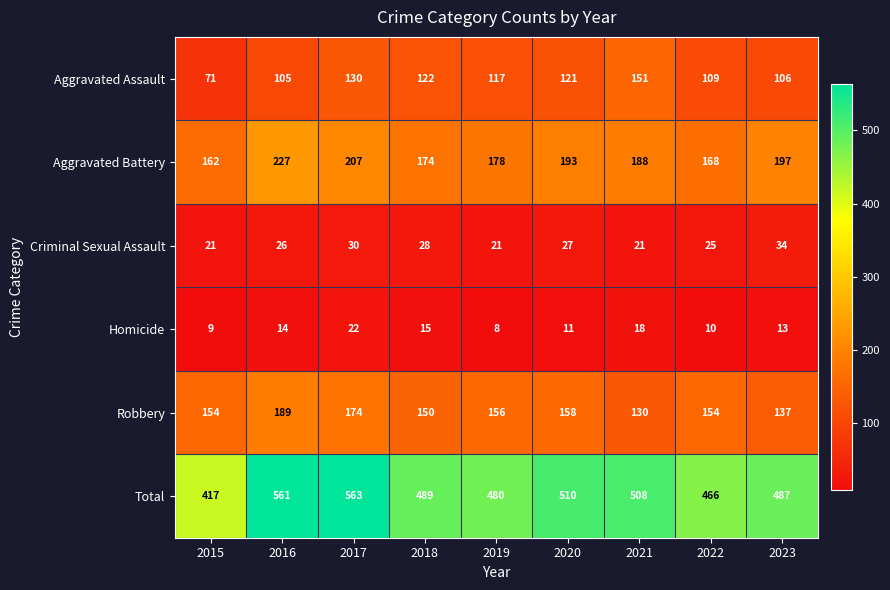

At 2023, list the series in order from smallest to largest.

Homicide, Criminal Sexual Assault, Aggravated Assault, Robbery, Aggravated Battery, Total